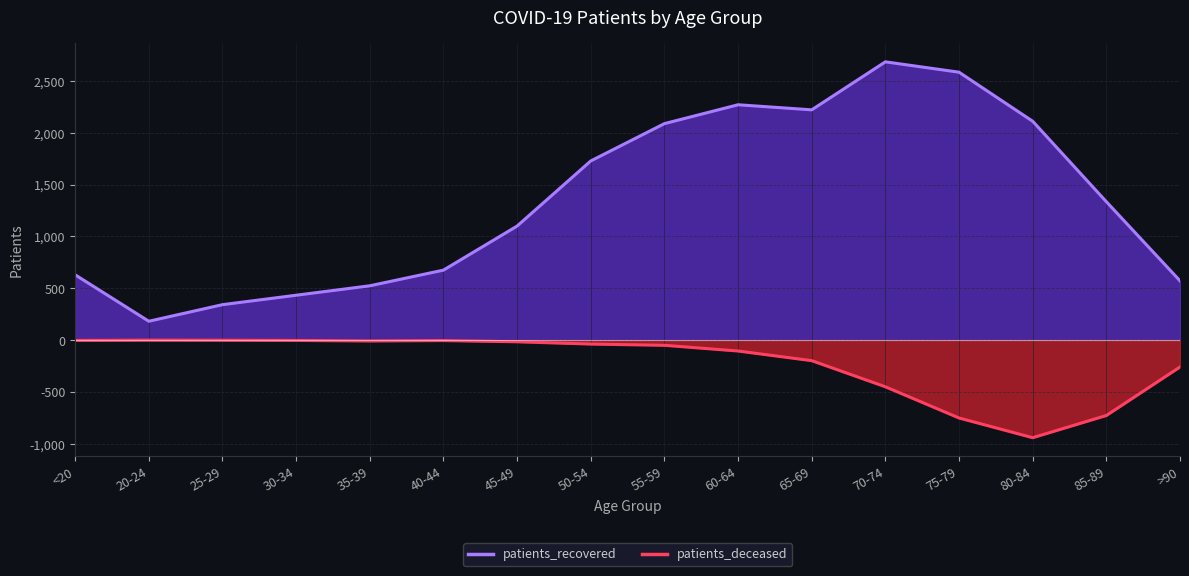

What is the difference between the maximum and minimum values in the patients_deceased series?

941